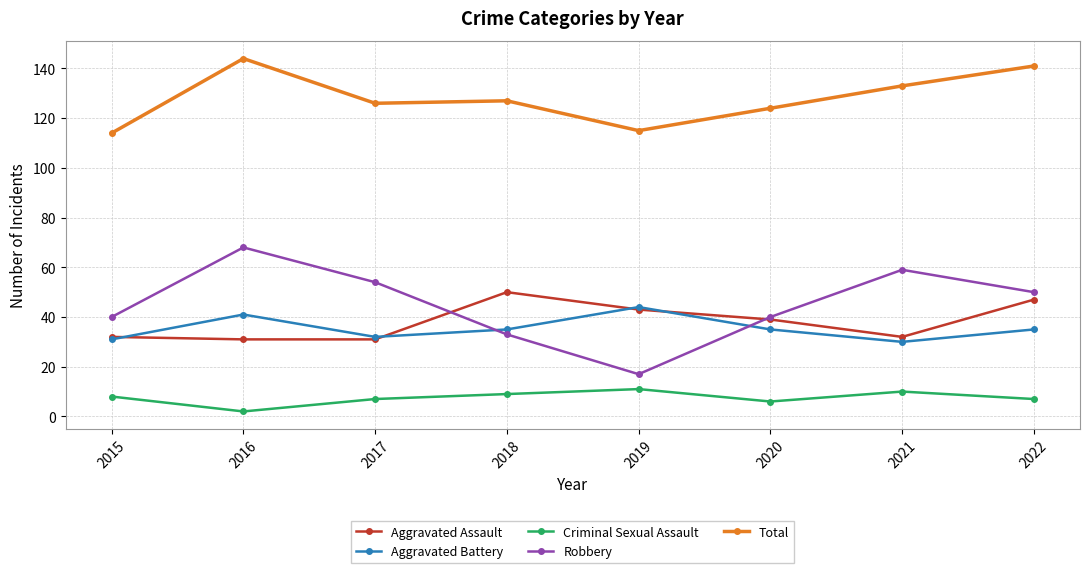

At which label is Aggravated Assault closest to 40?

2020